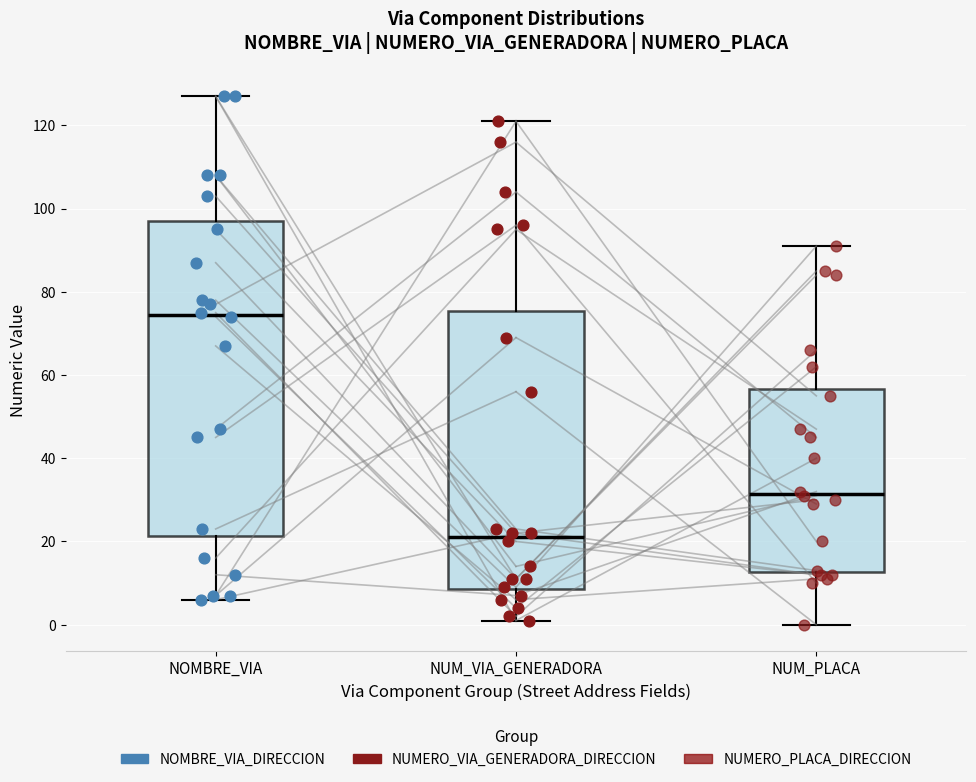

Where is the lower edge of the box for NOMBRE_VIA on the y-axis? The values are not printed on the chart, so give them approximately, as read against the axis.

22